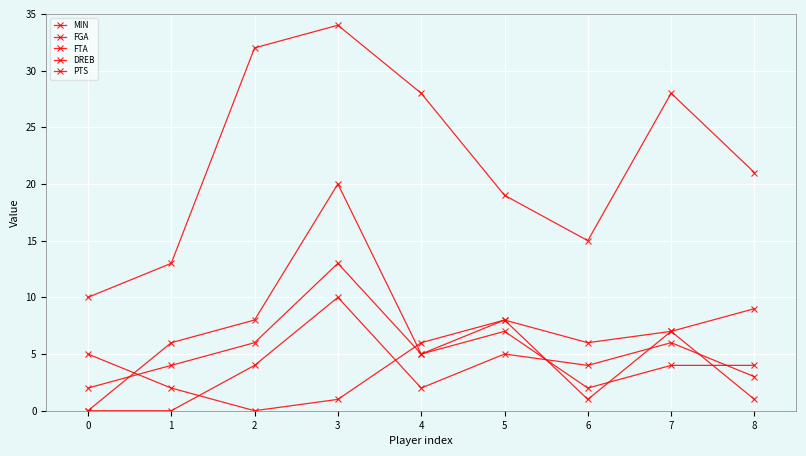

How many distinct data groups are displayed?

5